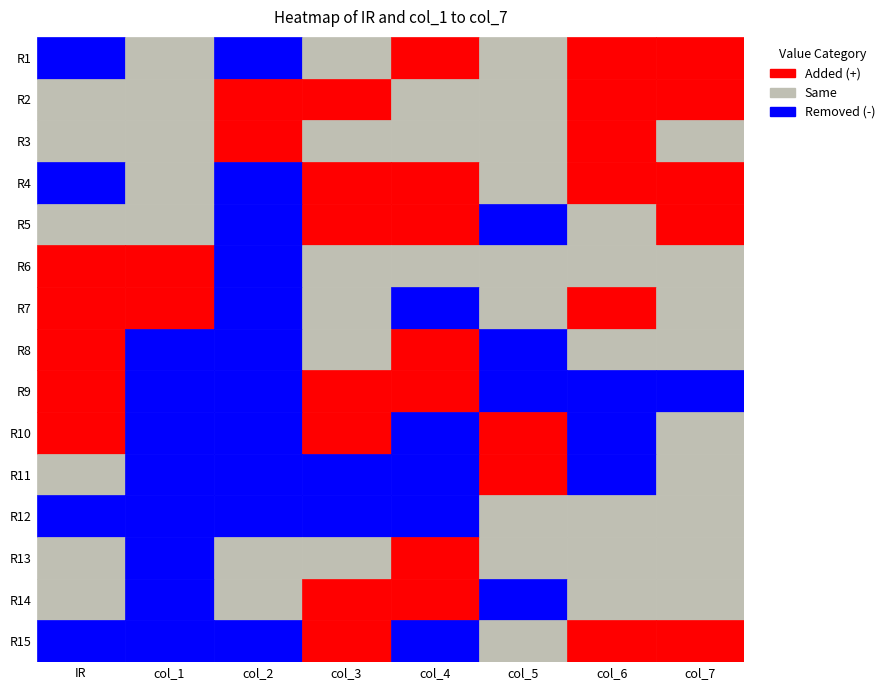

At which label is col_6 closest to 0?

8